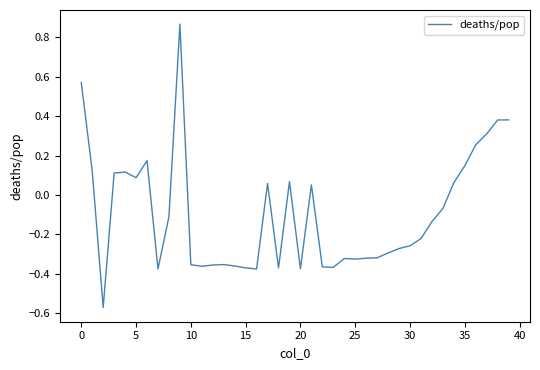

What is the difference between the maximum and minimum values?

1.4